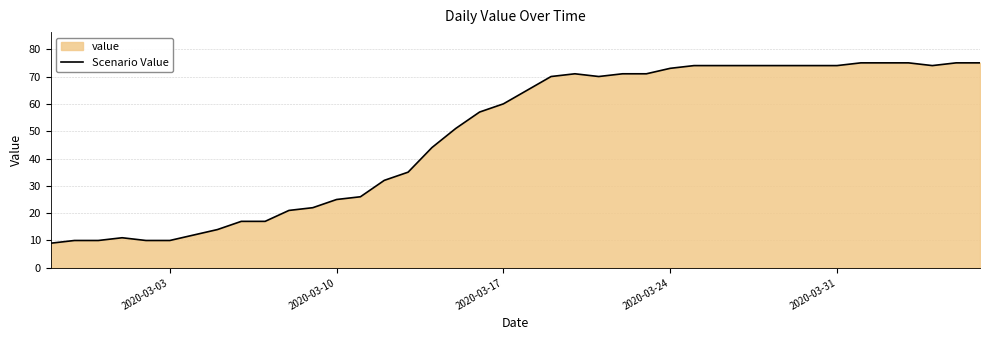

What is the smallest value displayed?

9